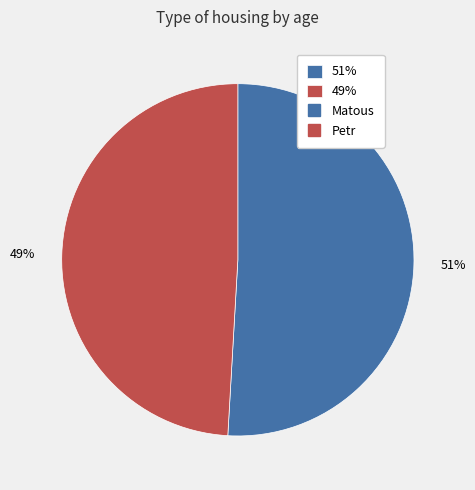

Count the number of slices in the pie.

2